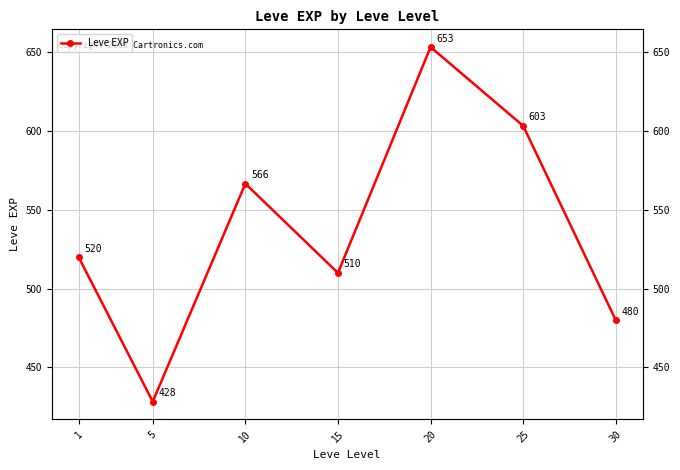

Count the number of data series in this chart.

1